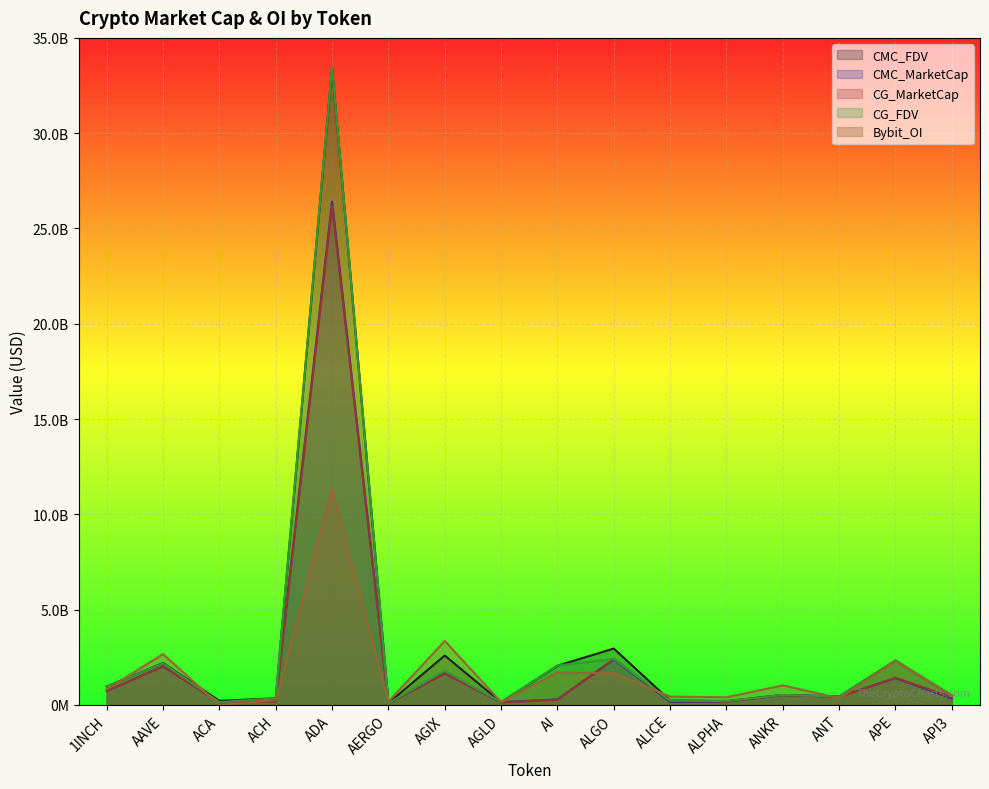

How many values in the CG_FDV series are below 522923489?

8